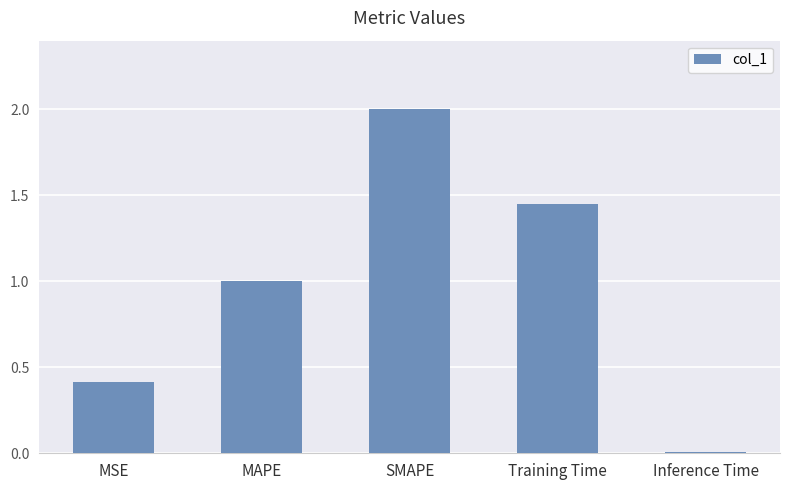

What position from the right is MSE?

5